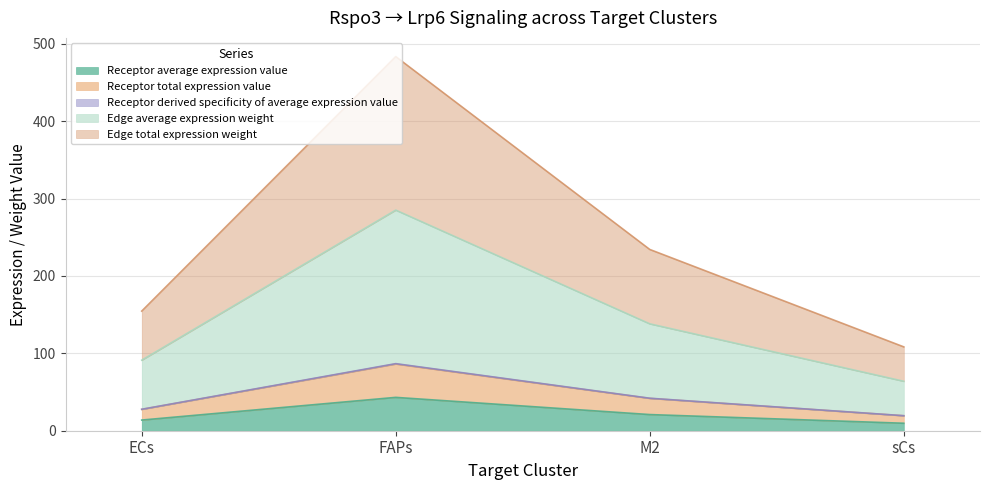

What is the value of the Receptor average expression value point at the 3rd from the left?

20.9